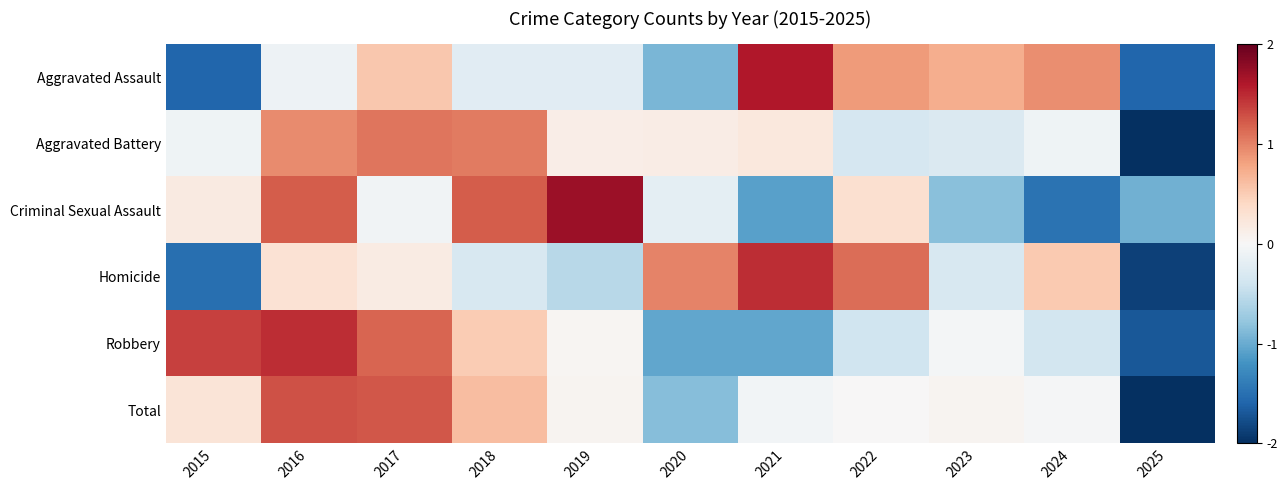

At which category does the chart reach its minimum across all series?

2025